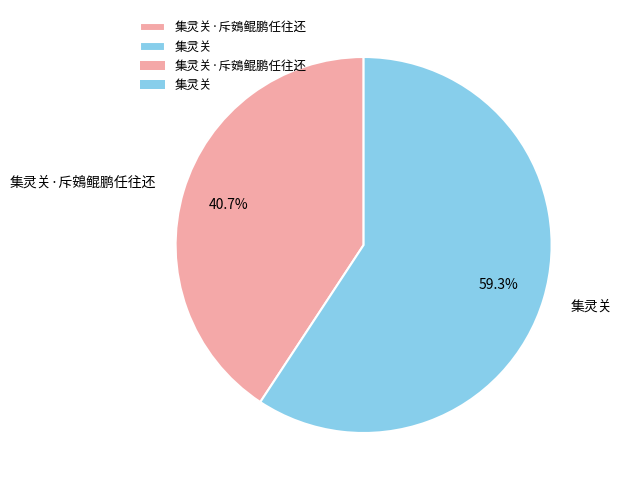

Combined, do 集灵关·斥鴳鲲鹏任往还 and 集灵关 account for over 50%?

Yes